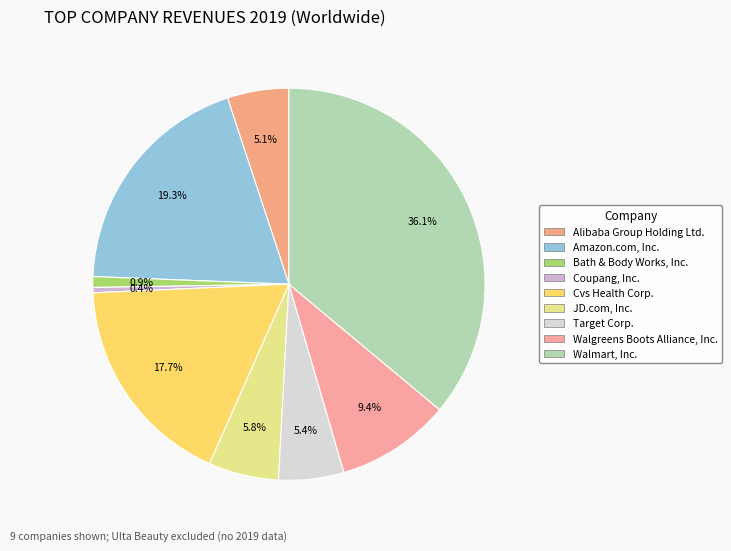

How many slices are in this pie chart?

9